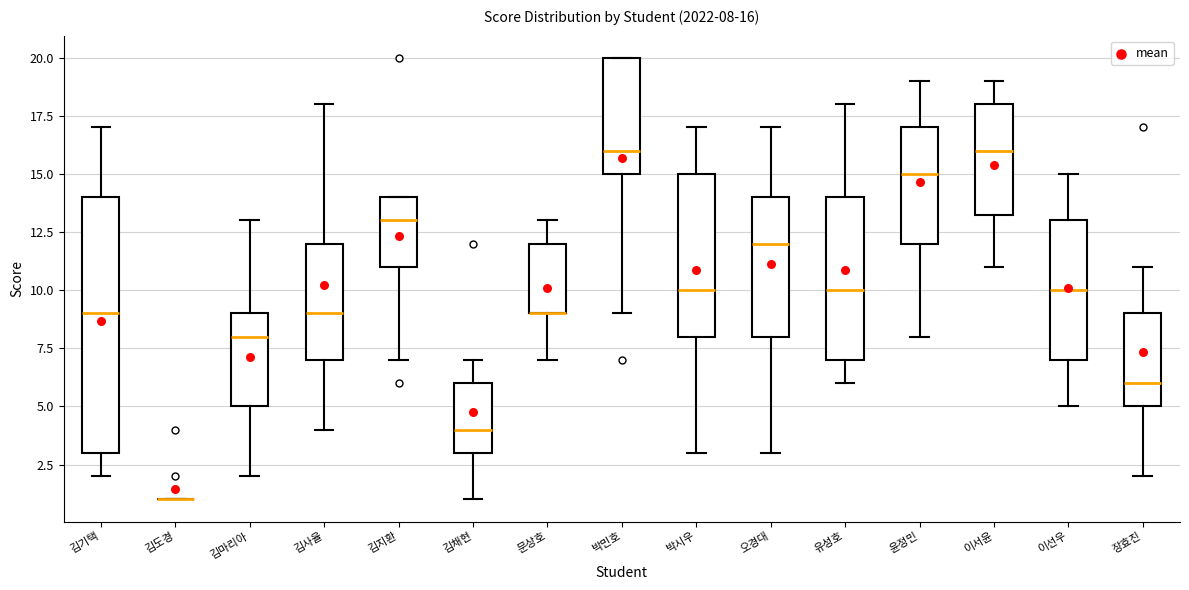

Comparing the boxes themselves (not the whiskers), which one is the tallest?

김기택